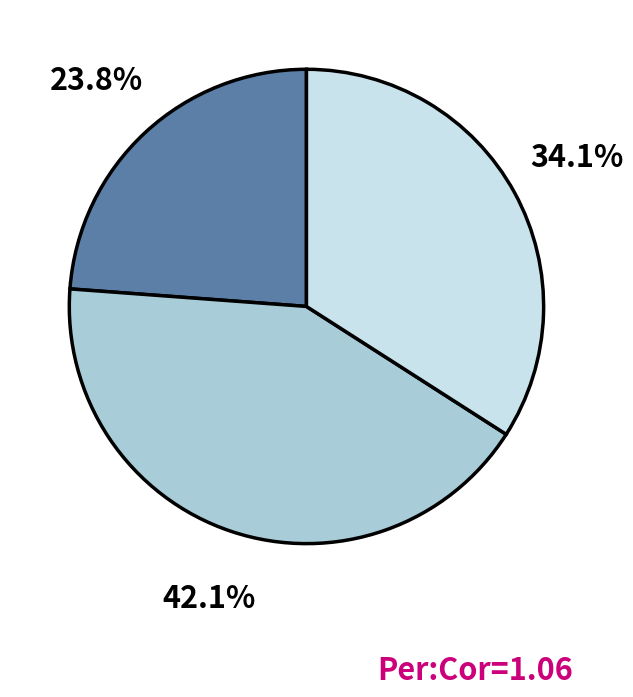

Is there any slice that represents more than half of the pie?

No